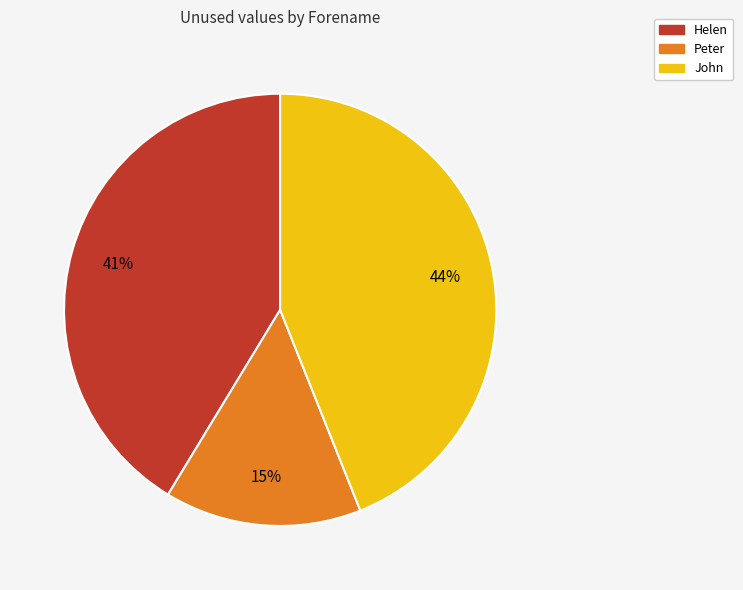

Count the number of slices in the pie.

3